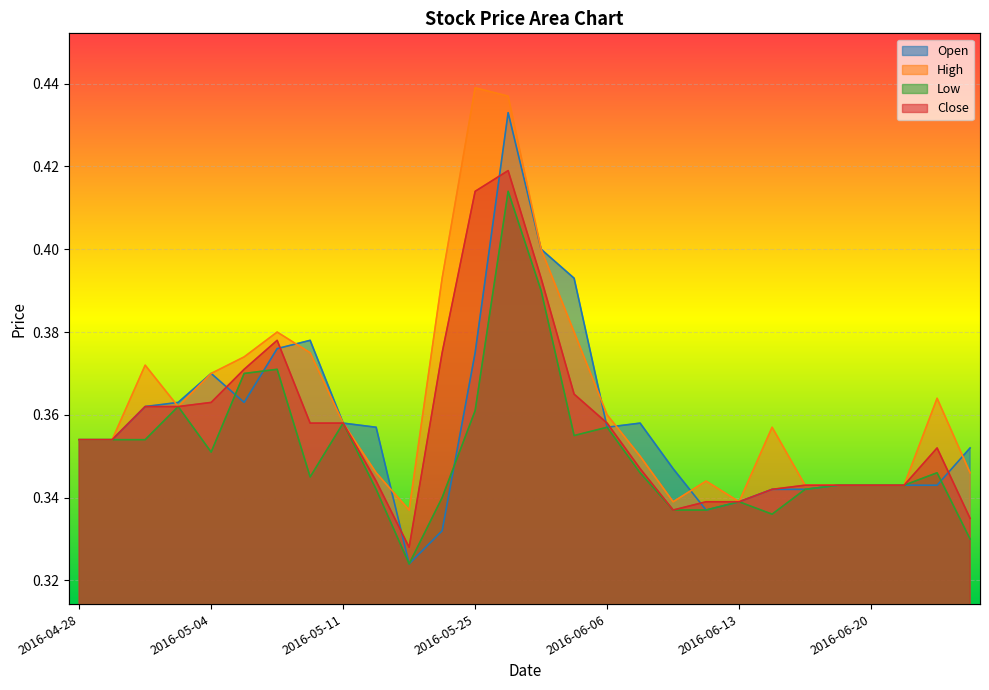

What value does the High series have at 2016-05-02?

0.4